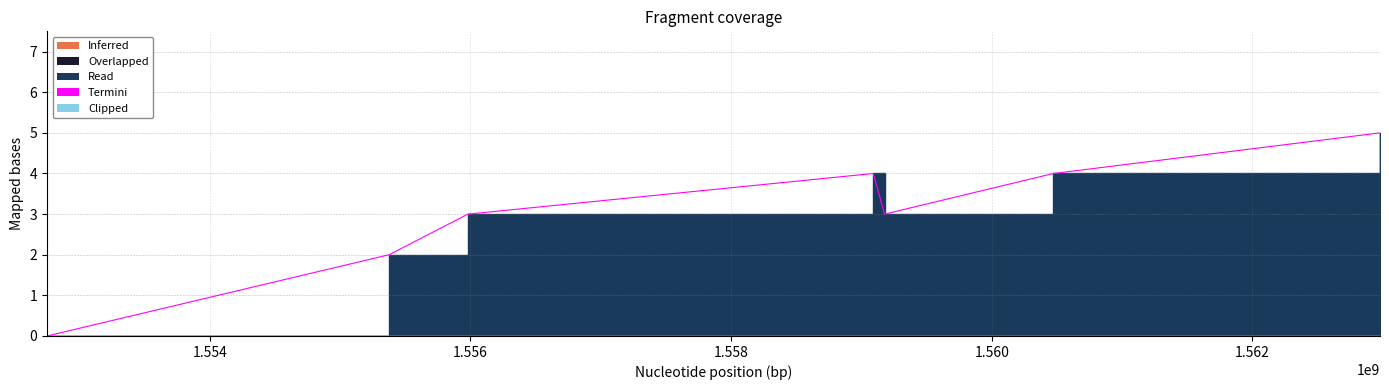

At which label does the data first exceed 3?

1559090518